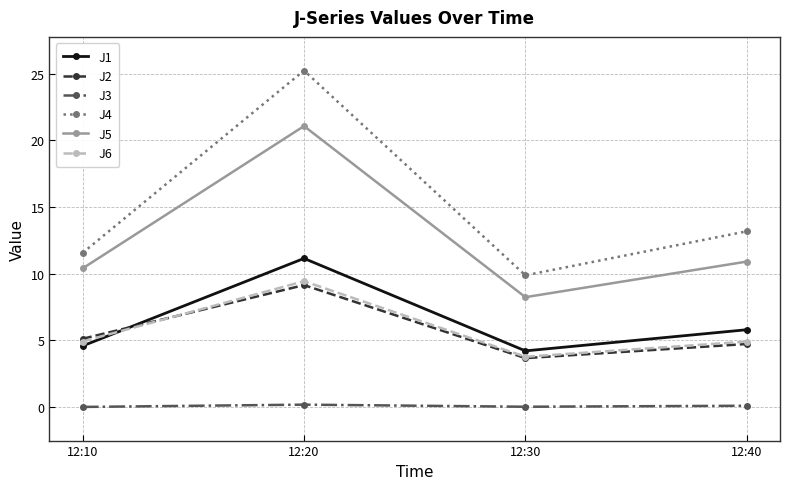

In J2, how many points are higher than both neighbors (excluding endpoints)?

1